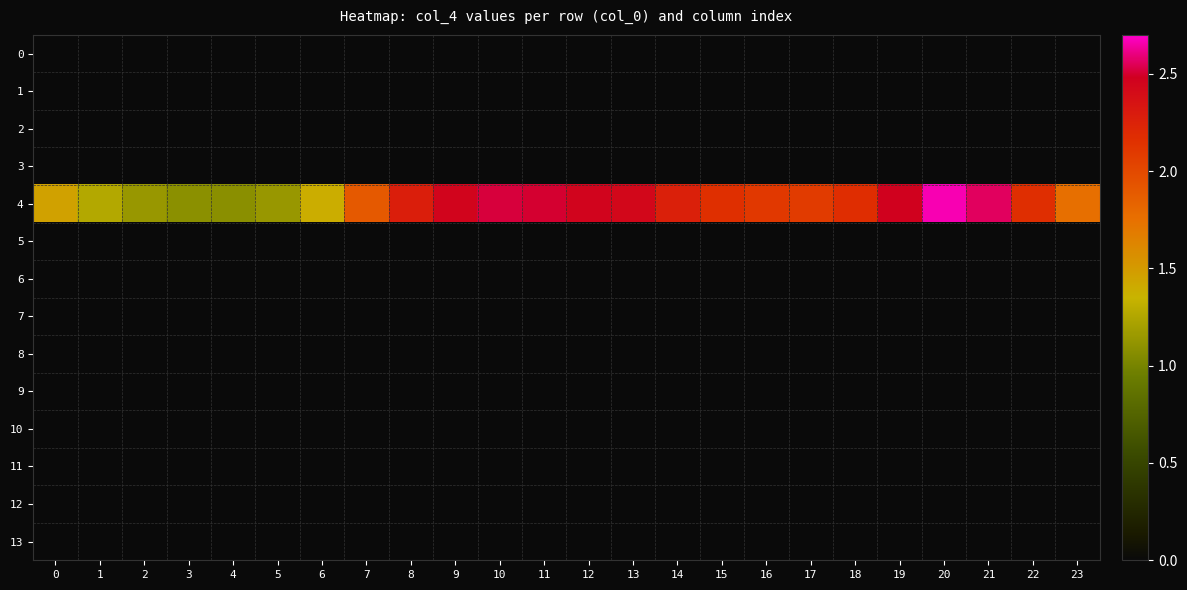

List the series in order of their peak value, highest first.

4, 0, 1, 2, 3, 5, 6, 7, 8, 9, 10, 11, 12, 13